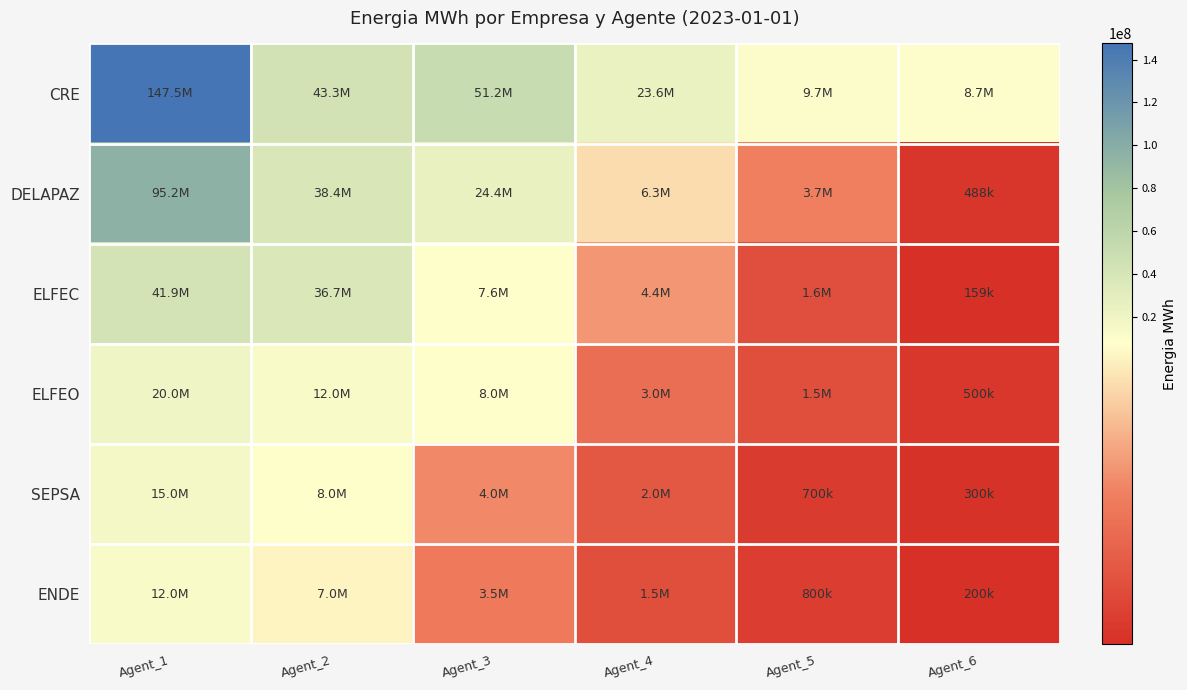

At which category is the sum across all series the highest?

Agent_1